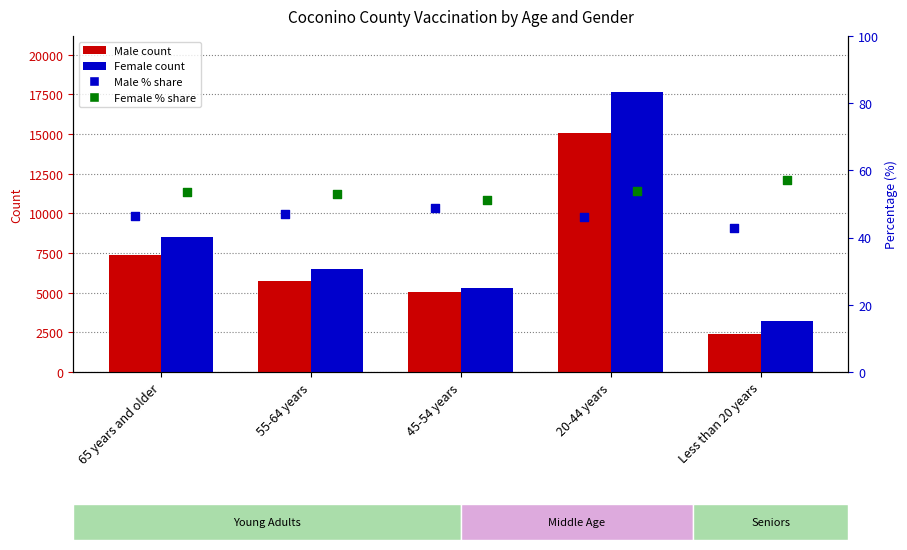

Which series reaches the maximum Y coordinate?

Female